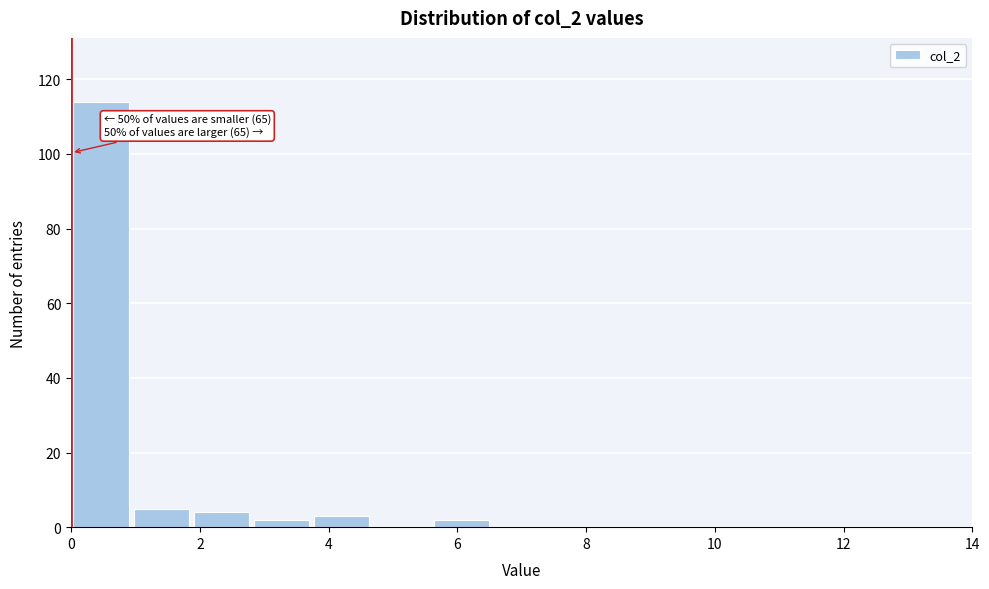

Over which range of the x-axis is the bar tallest?

0.0 to 1.0